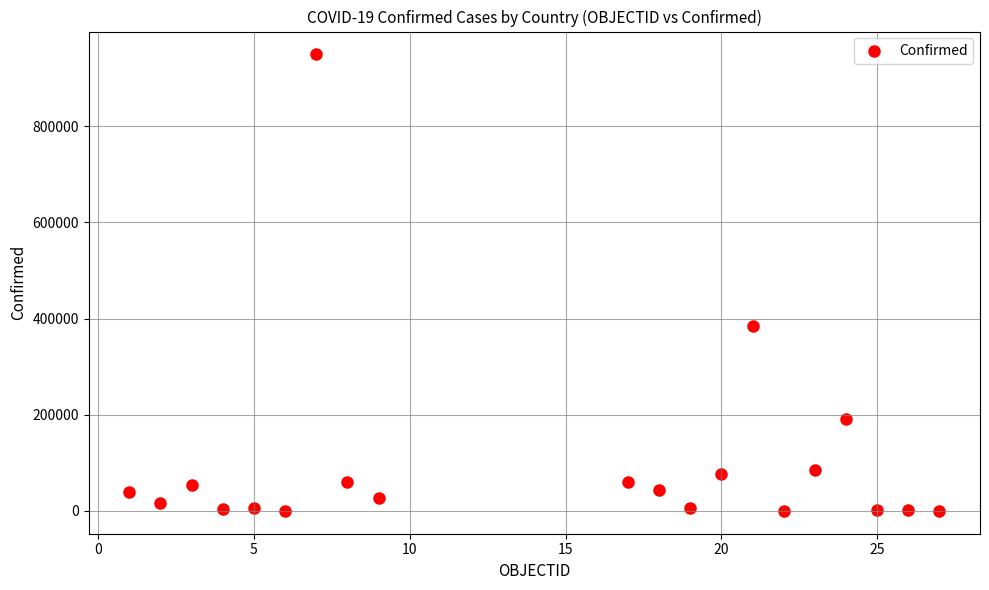

What is the range of Y values (max minus min)?

948951